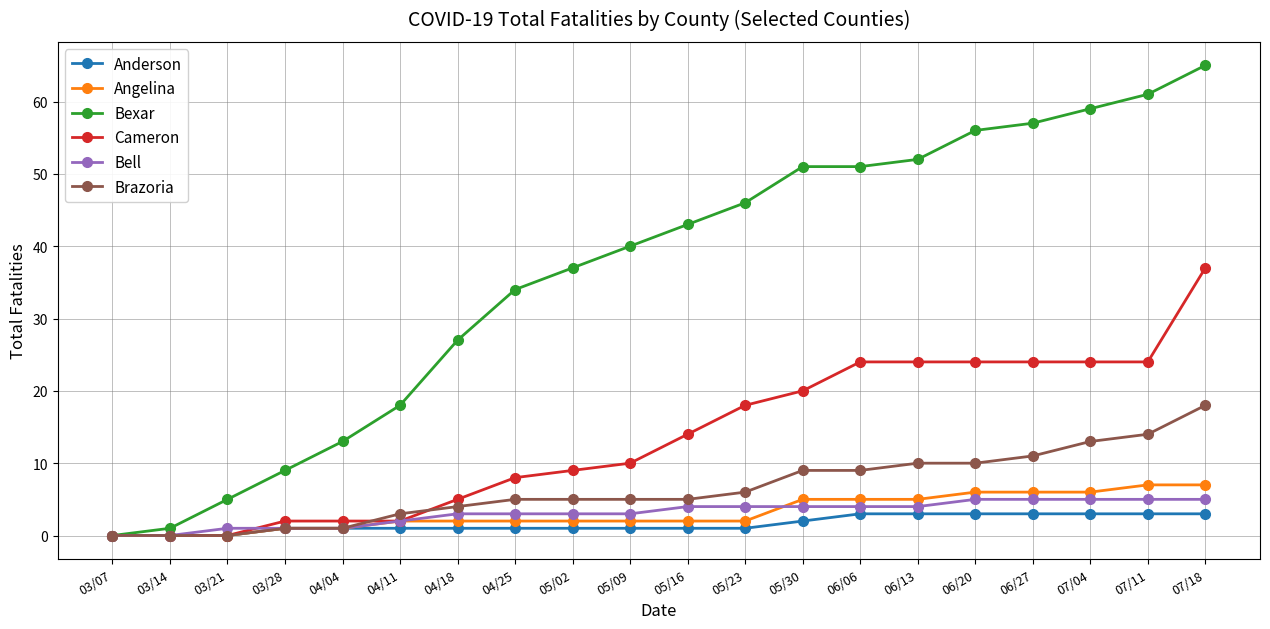

Count the number of categories in the chart.

20